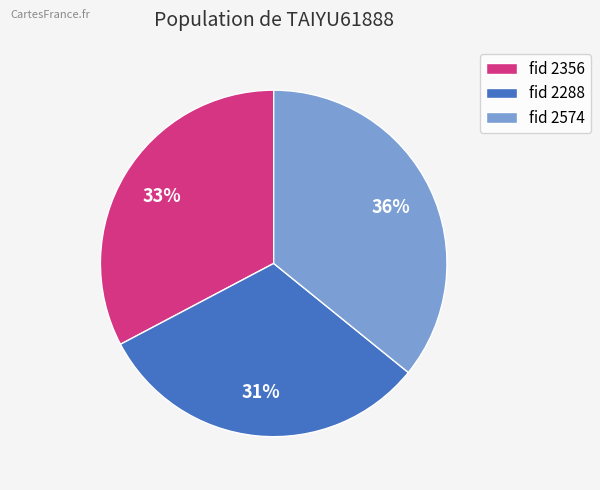

To the nearest percent, what percentage of the pie is fid 2574?

36%